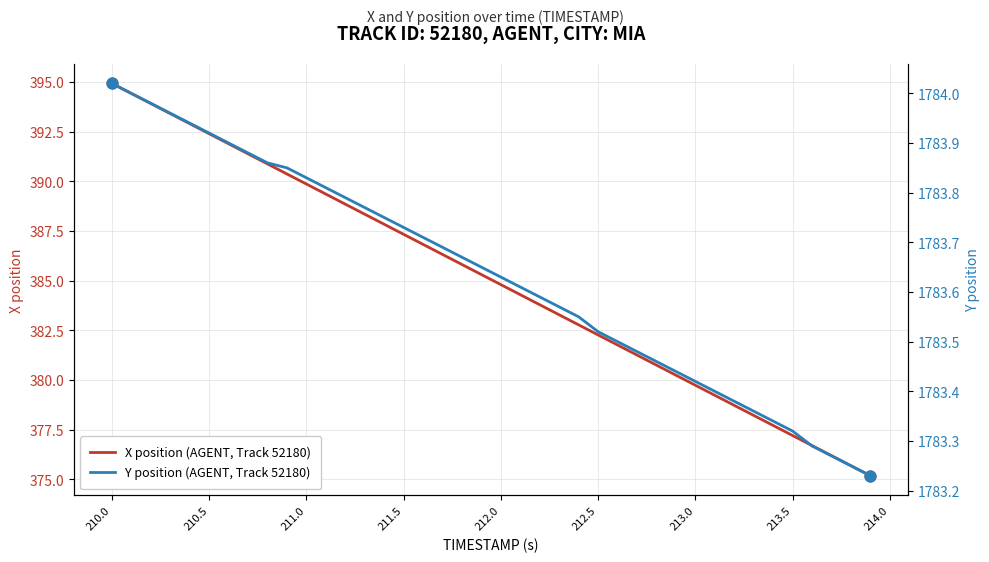

What are all the series names shown in the legend?

X position (AGENT, Track 52180), Y position (AGENT, Track 52180)